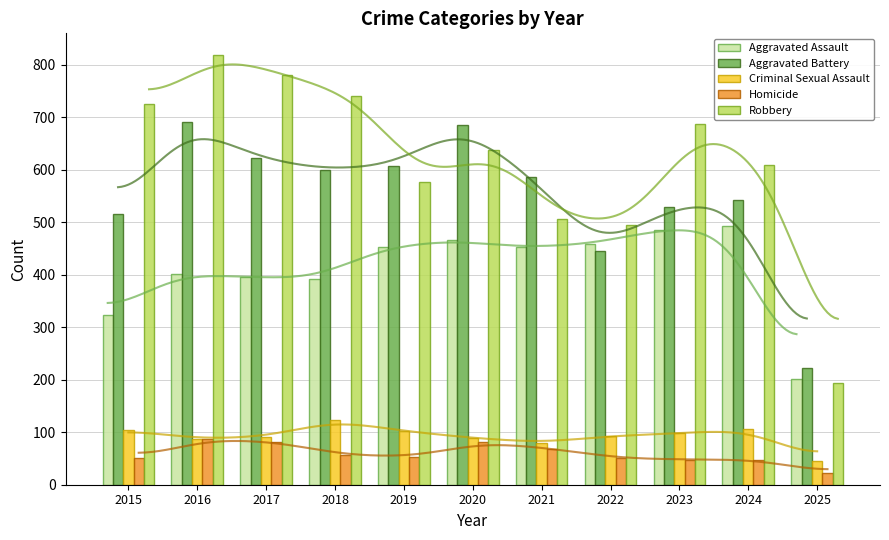

Is the value of Aggravated Assault at 2020 greater than the value of Aggravated Battery at 2015?

No